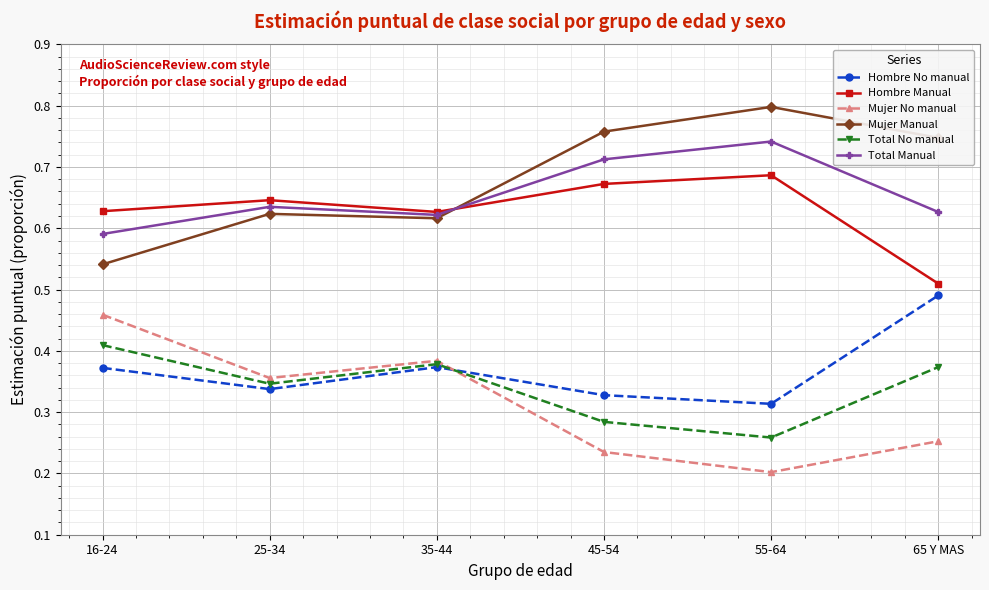

True or false: Hombre No manual has more than 2 points higher than both neighbors.

False